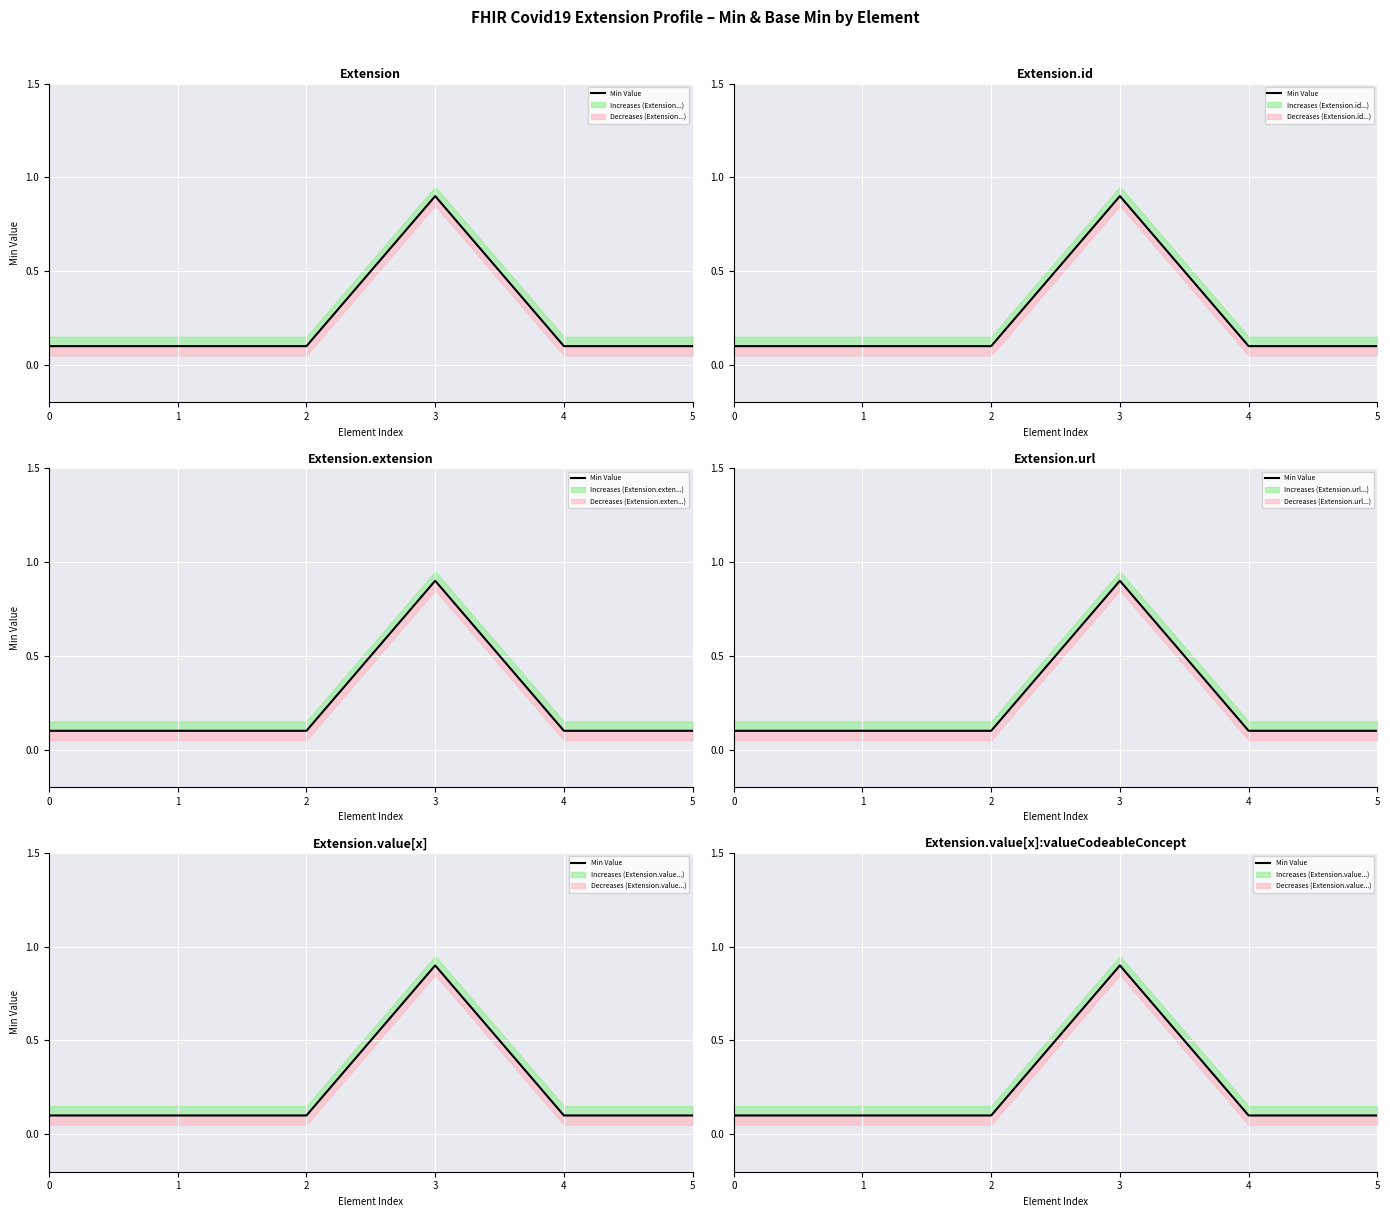

What is the value of the 6th point from the left?

0.1